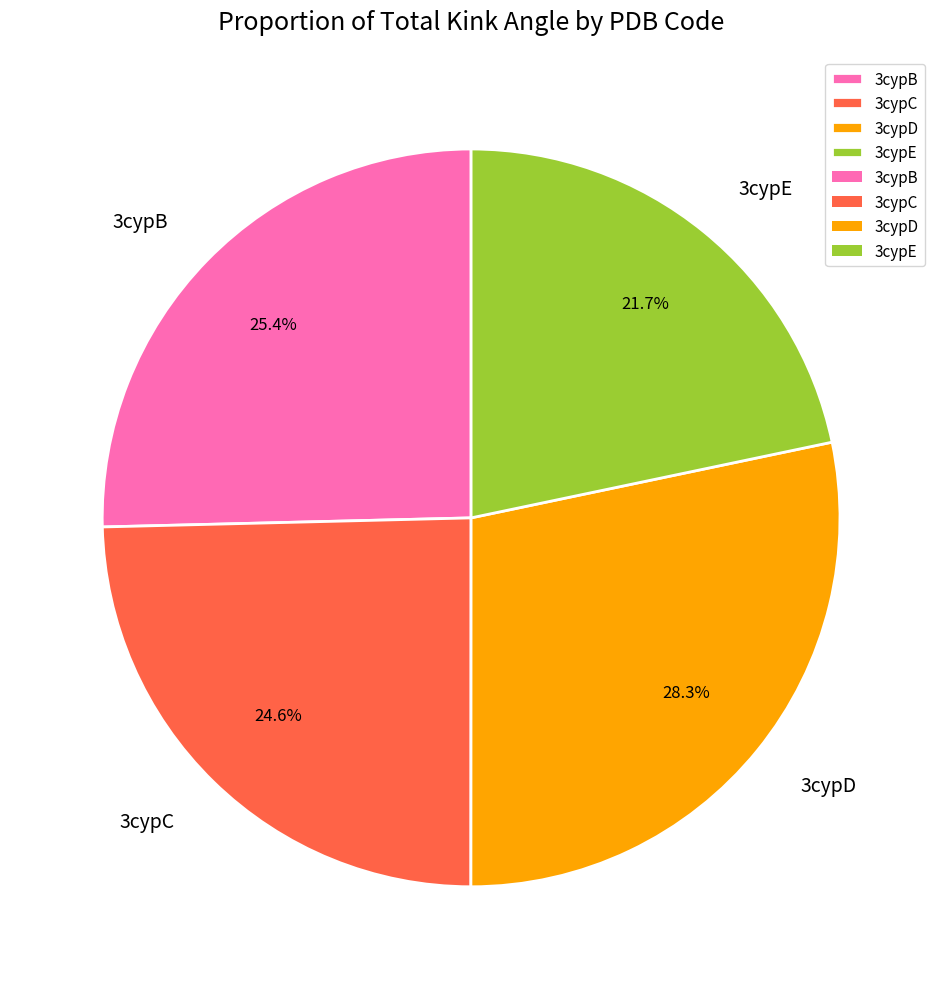

Rank the categories by value from highest to lowest.

3cypD, 3cypB, 3cypC, 3cypE